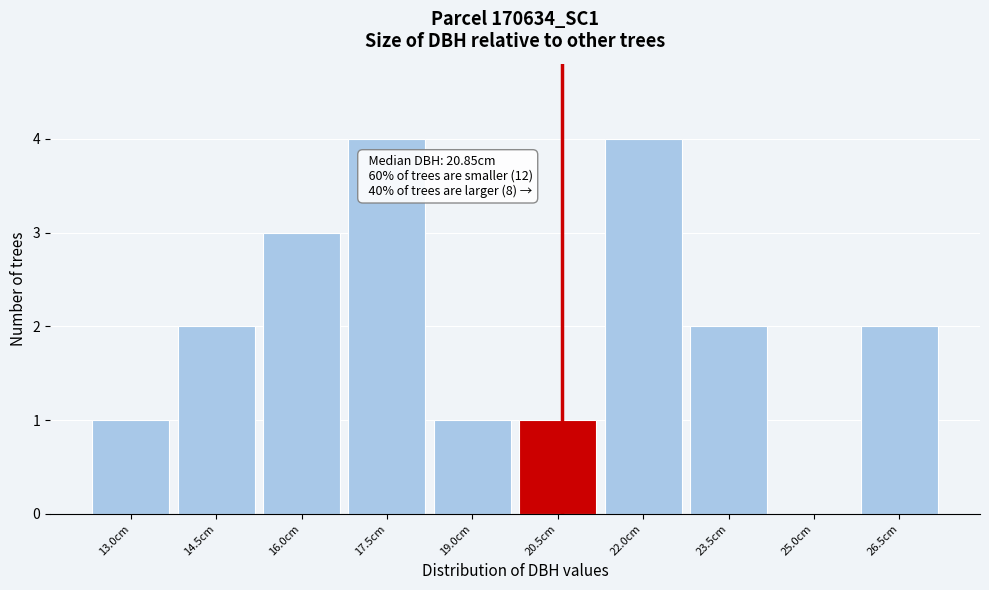

Reading left to right, extract all data points from this chart.

13.0cm=1	14.5cm=2	16.0cm=3	17.5cm=4	19.0cm=1	20.5cm=1	22.0cm=4	23.5cm=2	25.0cm=0	26.5cm=2